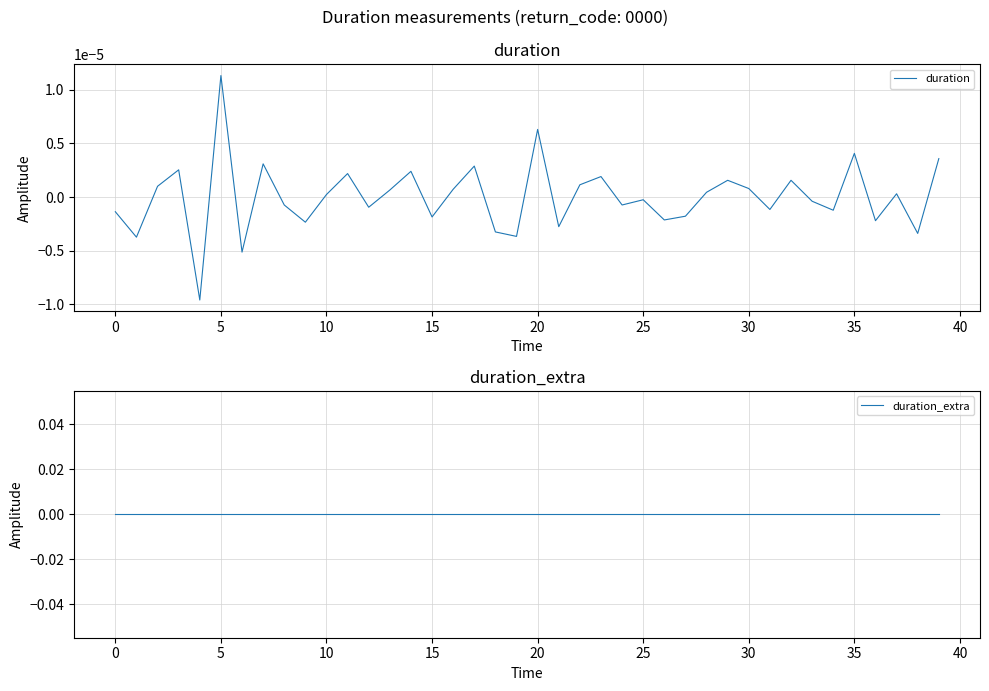

Which category has the highest value in the duration series?

5